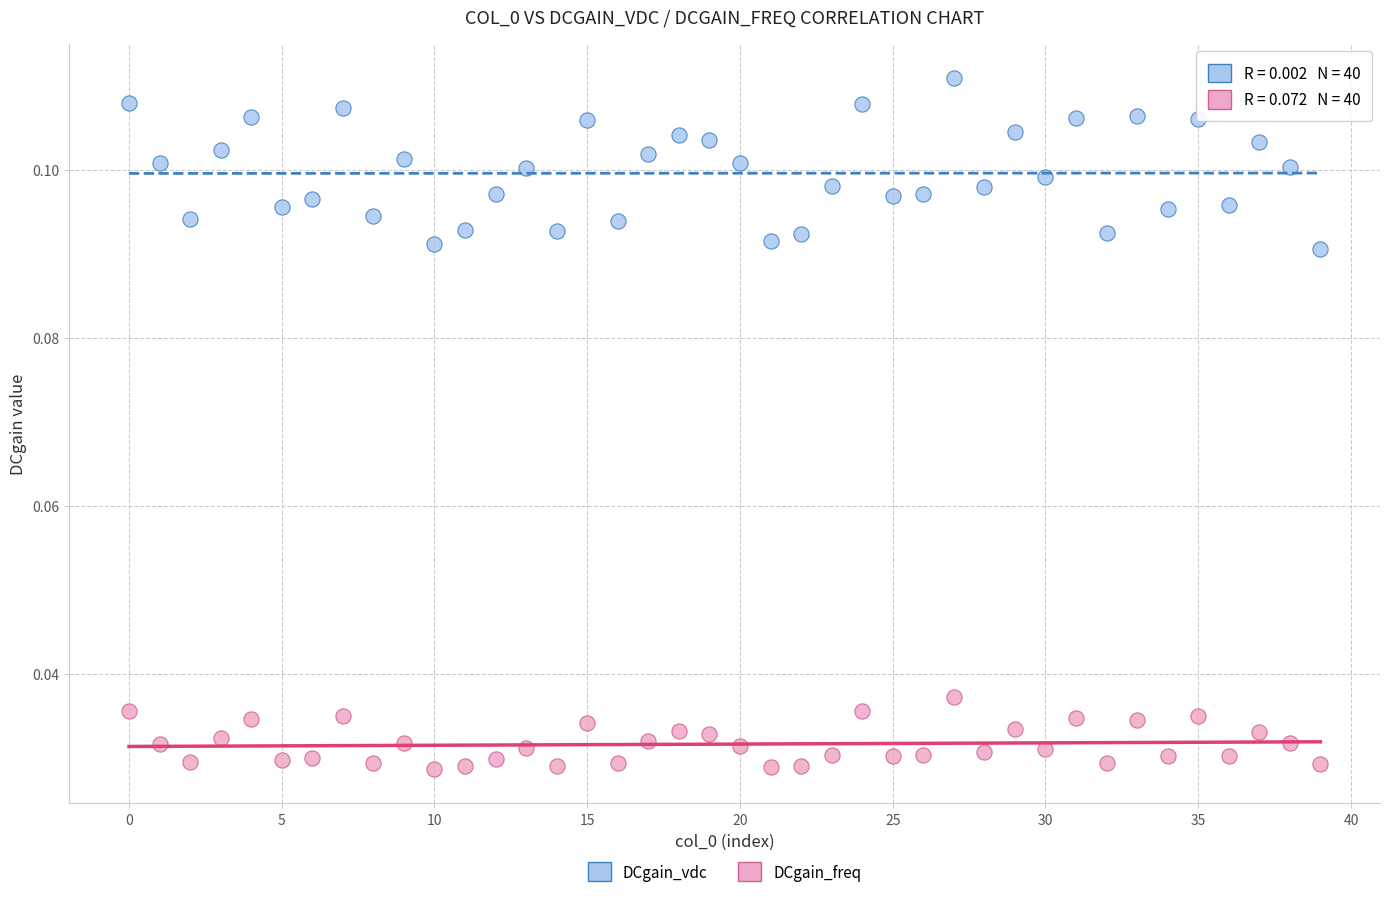

Which series has the largest Y range (max minus min)?

DCgain_vdc